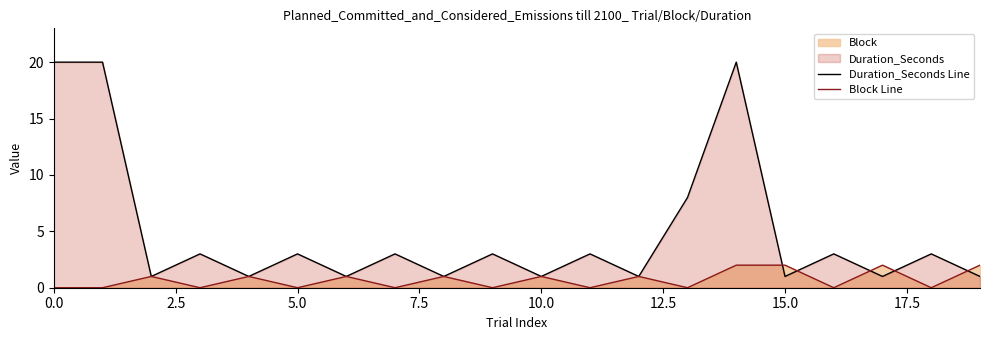

Rank the series by their average value, from lowest to highest.

Block Line, Duration_Seconds Line